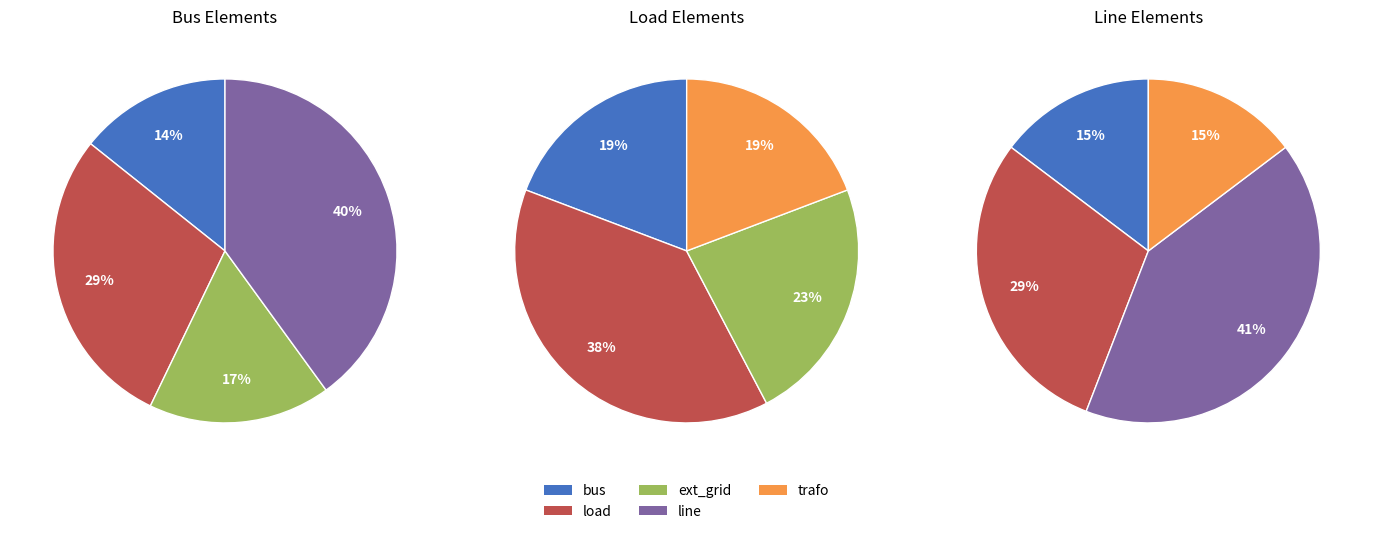

Combined, do trafo and bus account for over 50%?

No